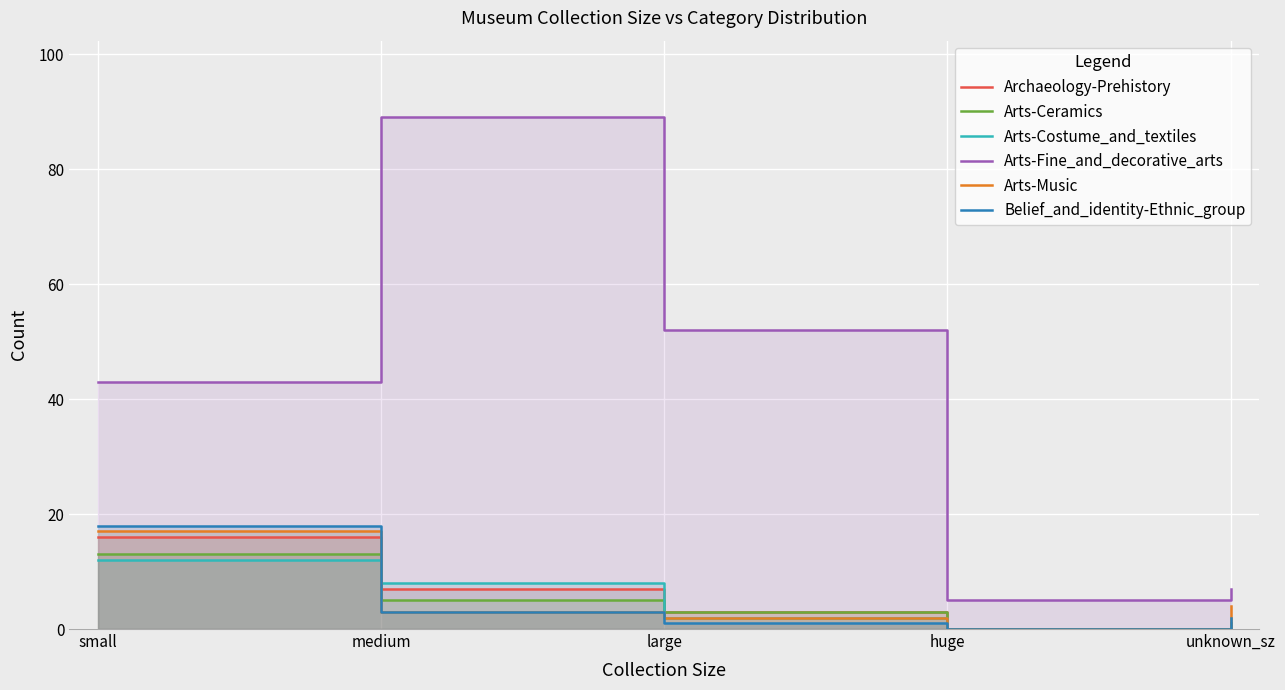

How many values in the Arts-Ceramics series exceed 3?

2